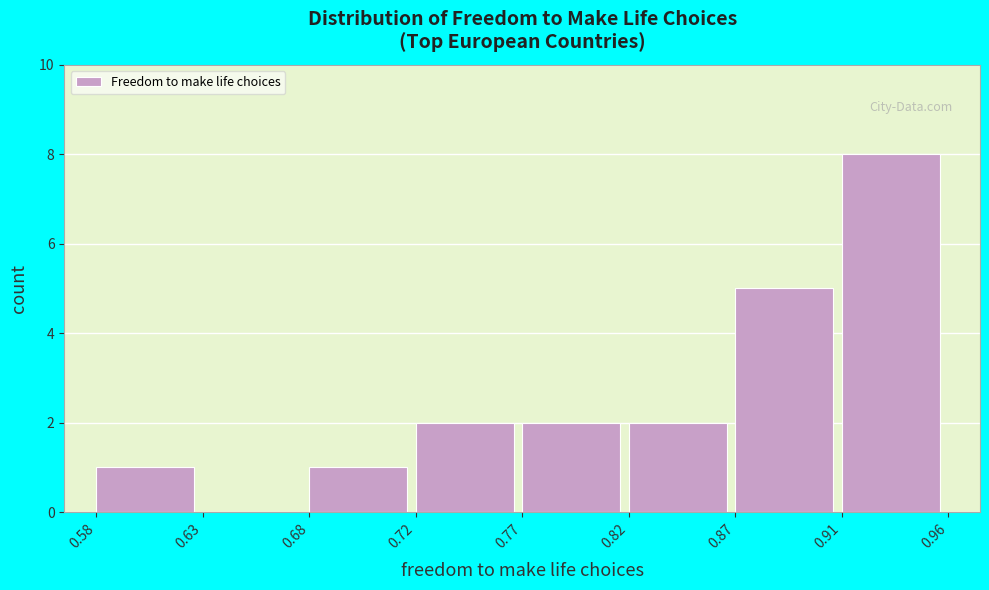

Reading left to right, extract all data points from this chart.

0.58=1	0.63=0	0.68=1	0.72=2	0.77=2	0.82=2	0.87=5	0.91=8